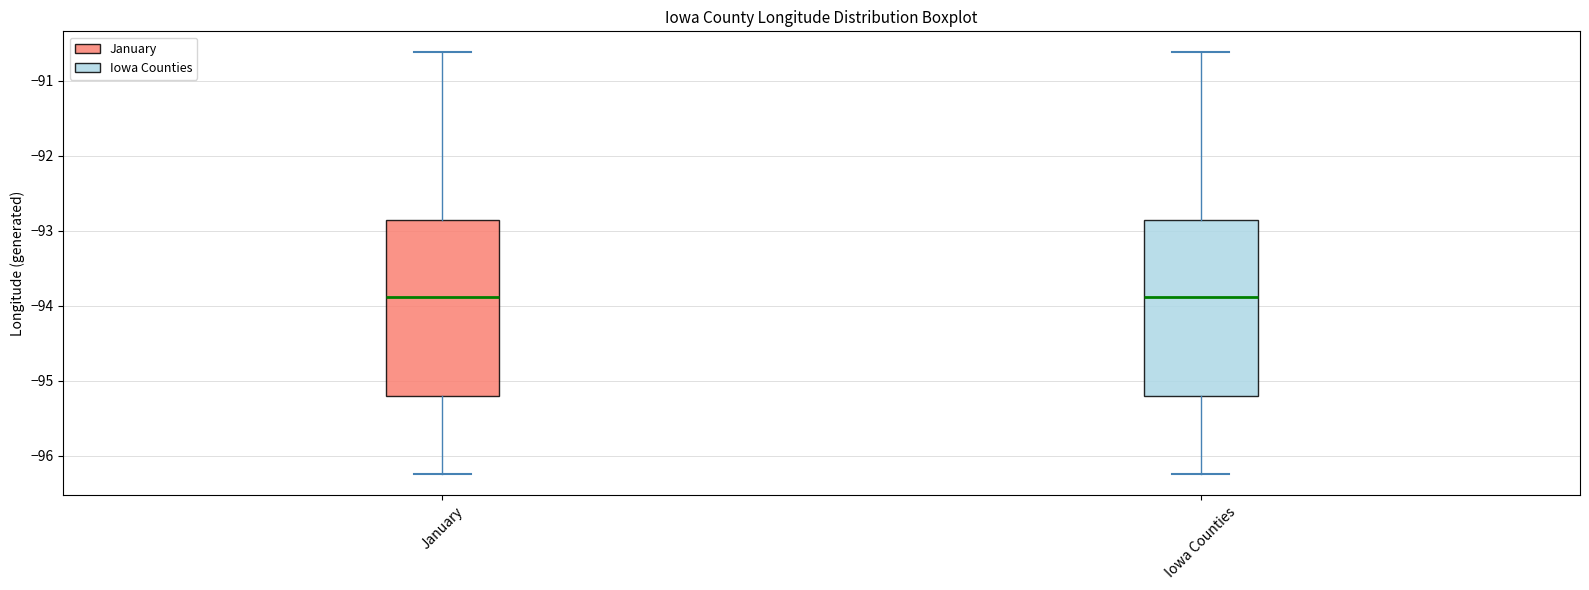

Reading left to right, transcribe this box plot: for each box, give where its median line is, the range the box spans, and where its two whiskers end, as read against the y-axis. The values are not printed on the chart, so give them approximately, as read against the axis.

January: median -93.9, box -95.2 to -92.8, whiskers -96.2 to -90.6
Iowa Counties: median -93.9, box -95.2 to -92.8, whiskers -96.2 to -90.6